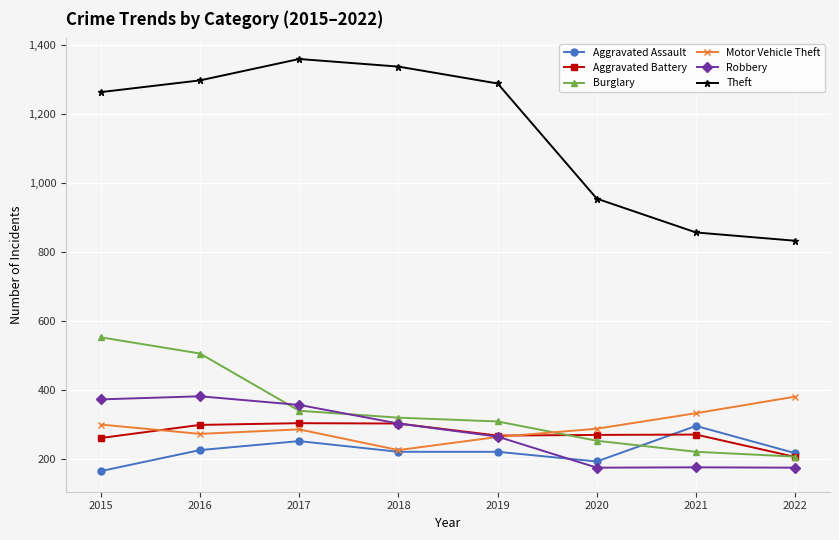

At how many categories does at least one series exceed 623?

8